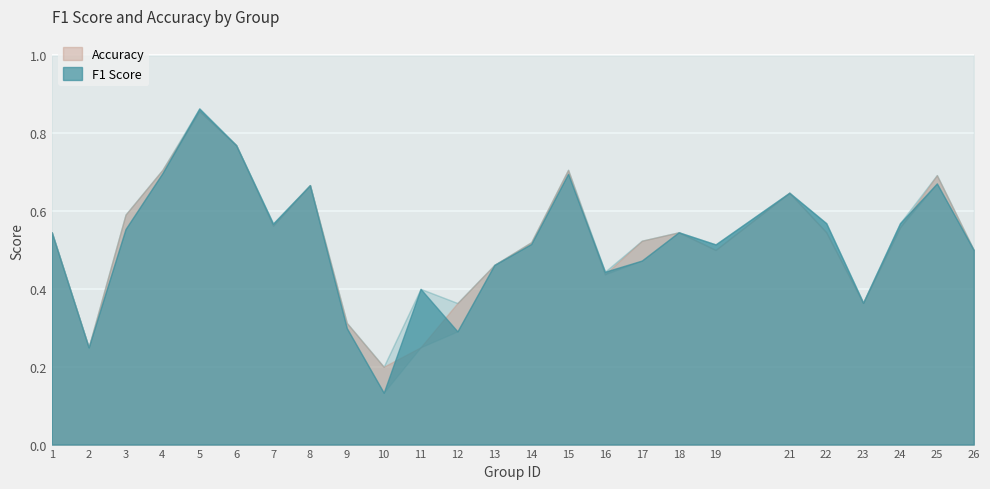

Which series has the largest range (max minus min)?

f1